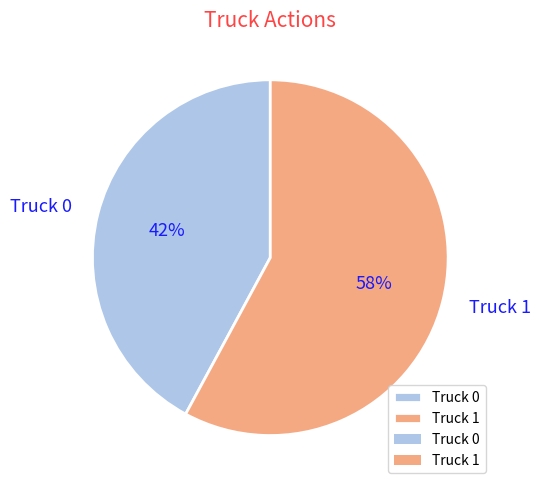

To the nearest percent, what is the difference between the largest and smallest slice percentages?

16%